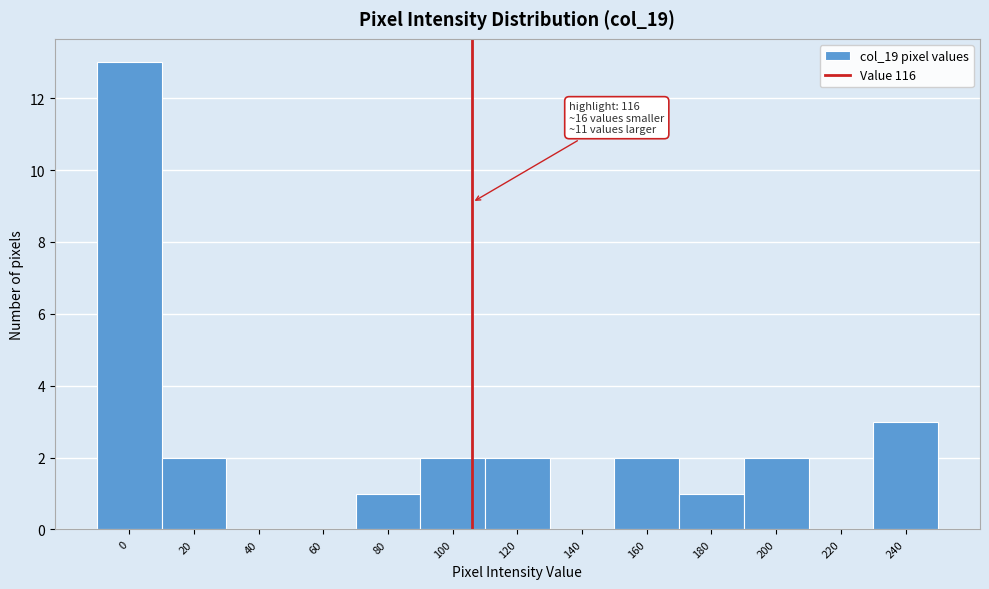

Reading left to right, what are all the values shown in this chart?

0=13	20=2	40=0	60=0	80=1	100=2	120=2	140=0	160=2	180=1	200=2	220=0	240=3